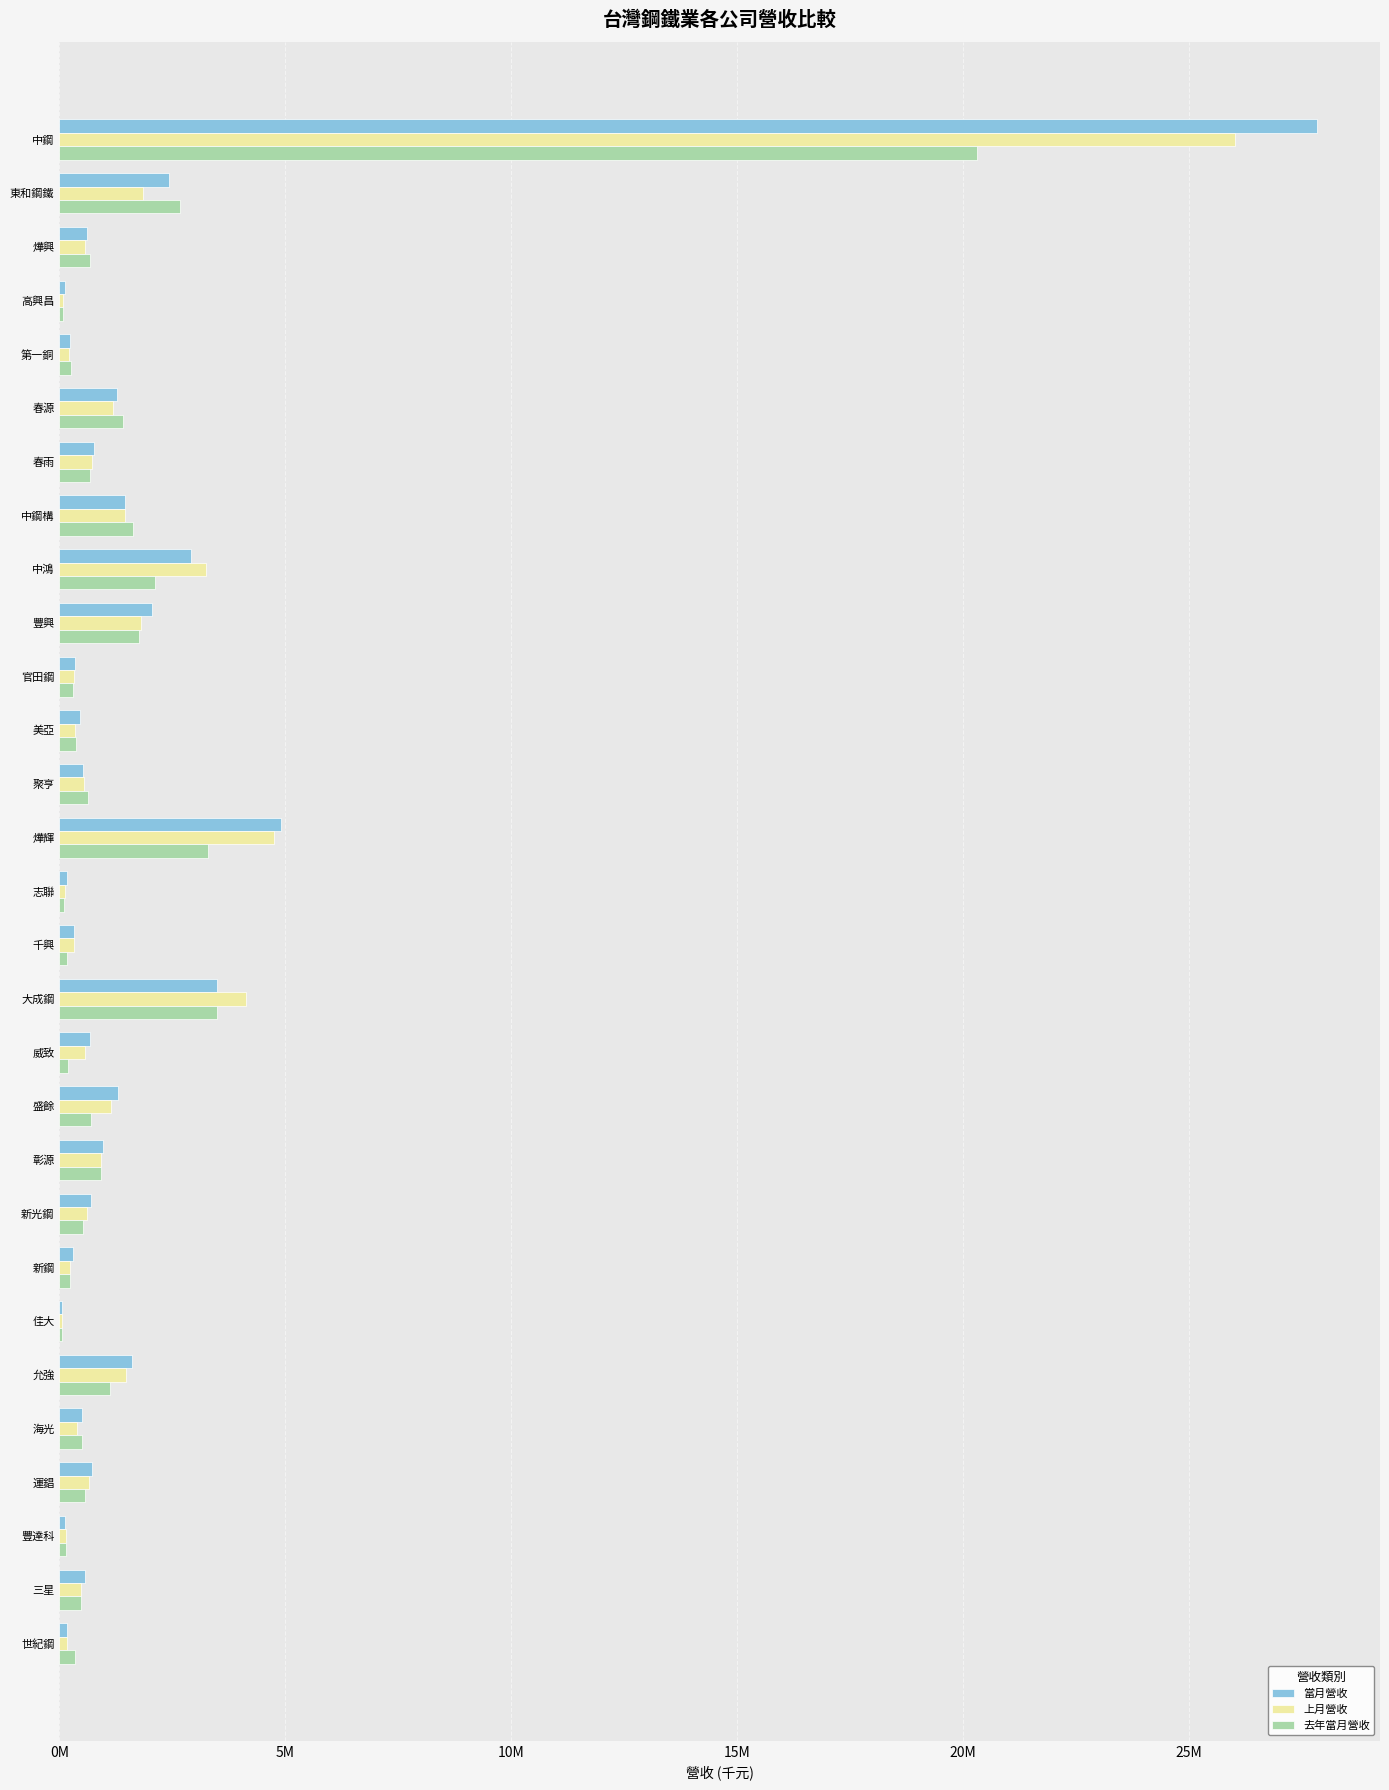

Which series has the largest total across all categories?

當月營收